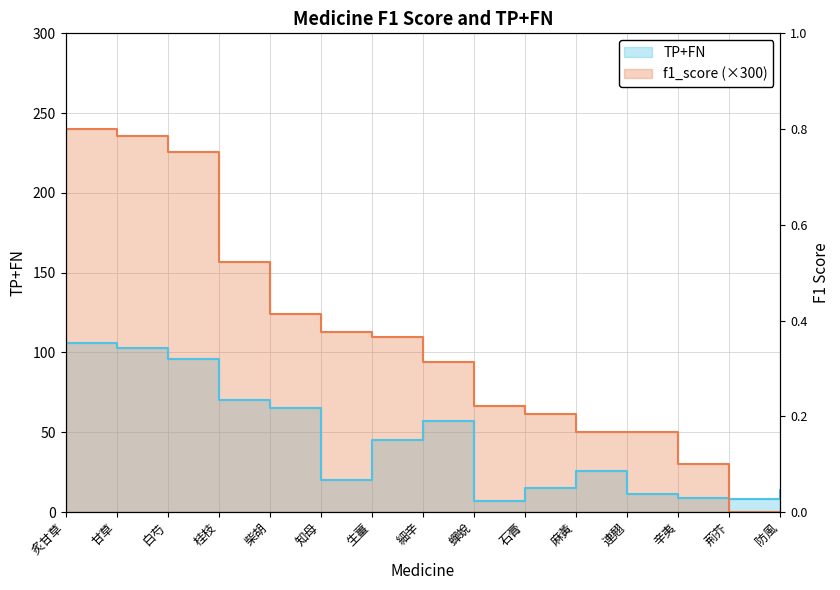

Which series has the largest range (max minus min)?

f1_score